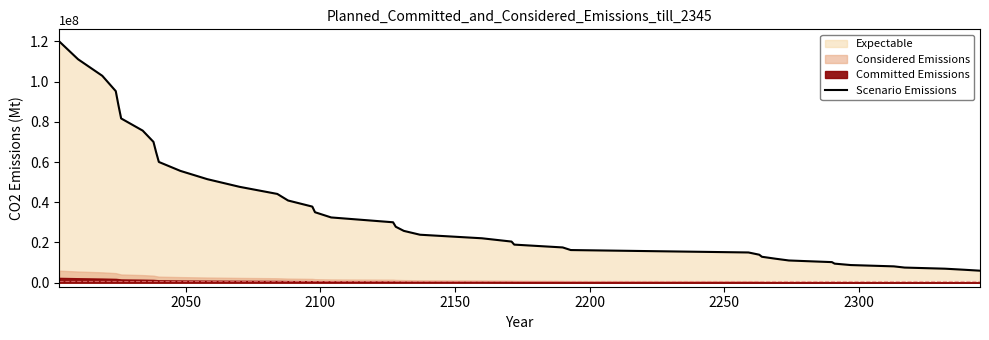

Reading left to right, list all the values displayed in this chart.

120000000.0	111115329.4	102888470.3	95270718.9	88216977.7	81685487.8	75637582.4	70037457.4	64851959.6	60050390.4	55604324.3	51487440.1	47675365.6	44145532.9	40877045.3	37850553.0	35048138.8	32453212.4	30050411.6	27825511.5	25765340.7	23857702.6	22091304.1	20455687.8	18941170.7	17538786.8	16240234.0	15037824.6	13924440.3	12893489.7	11938869.7	11054928.6	10236433.6	9478539.1	8776758.3	8126936.6	7525227.0	6968067.3	6452159.1	5974448.2